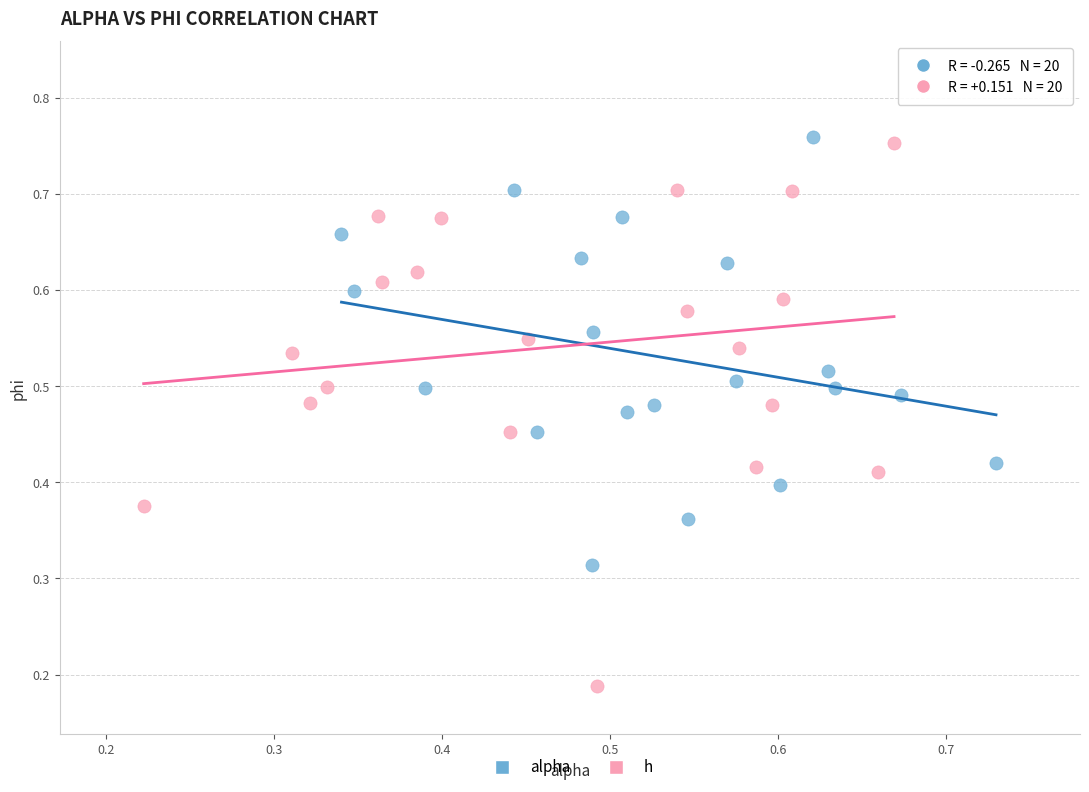

Which series contains the highest Y value?

alpha